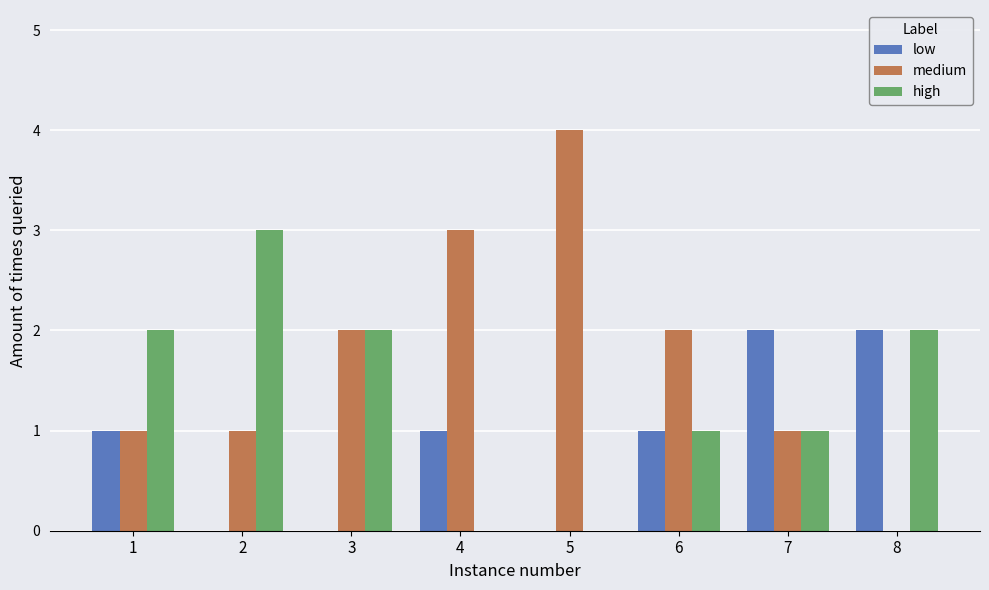

Which series has the largest range (max minus min)?

medium